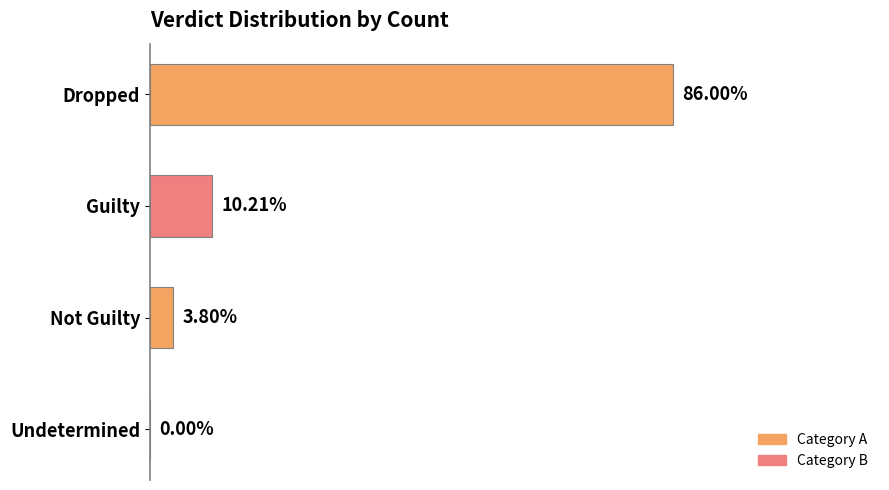

Between Guilty and Dropped, which is larger?

Dropped